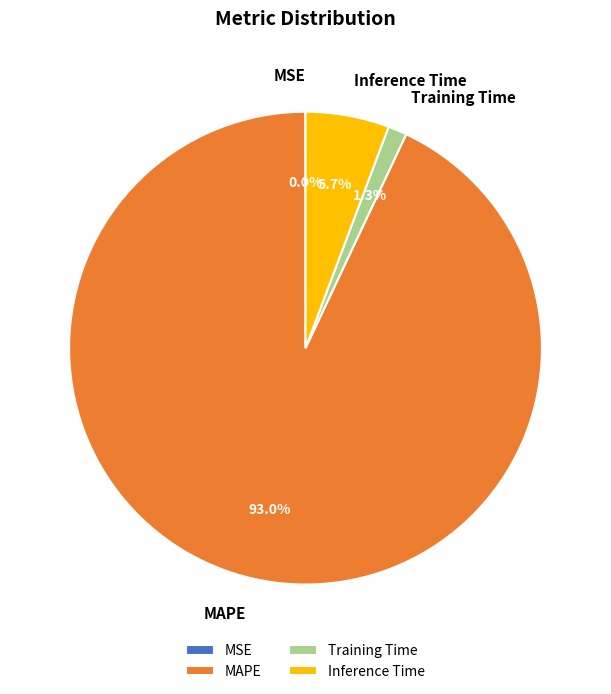

What percentage do Training Time and MAPE together represent?

94.3%